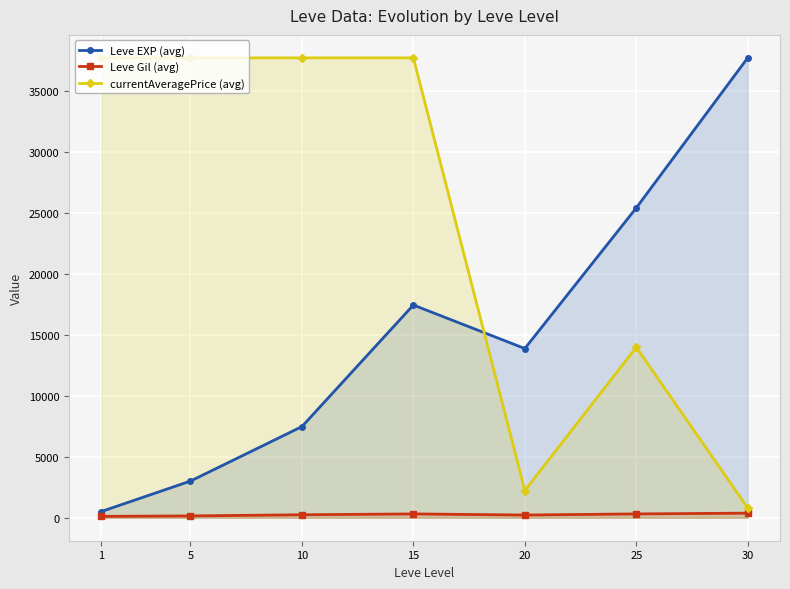

Does the chart display data point markers on the line(s)?

Yes